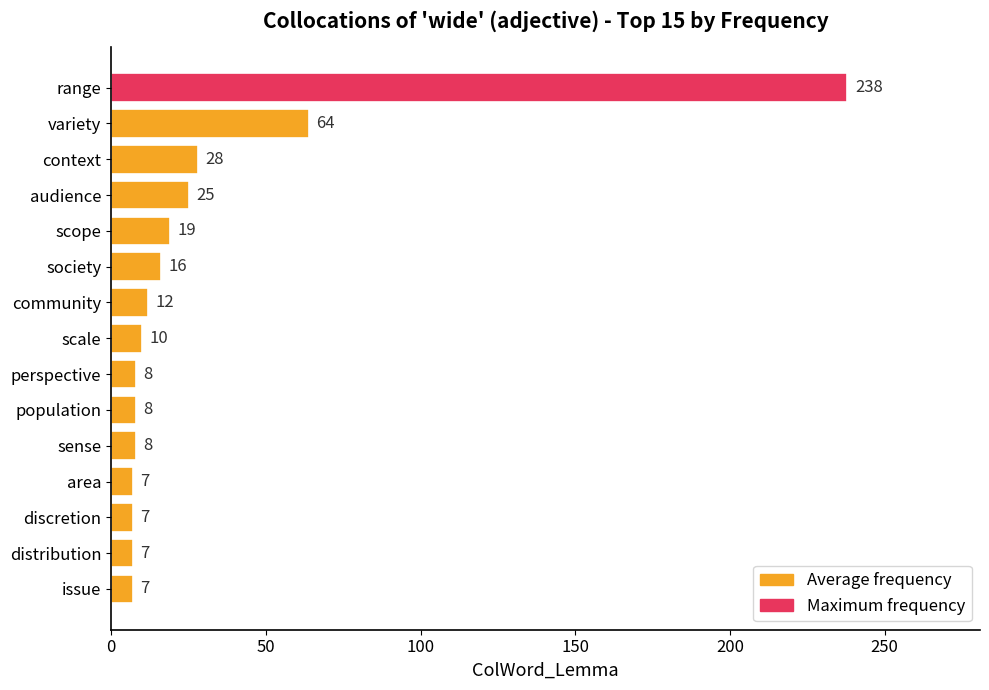

What is the minimum value shown in the chart?

7